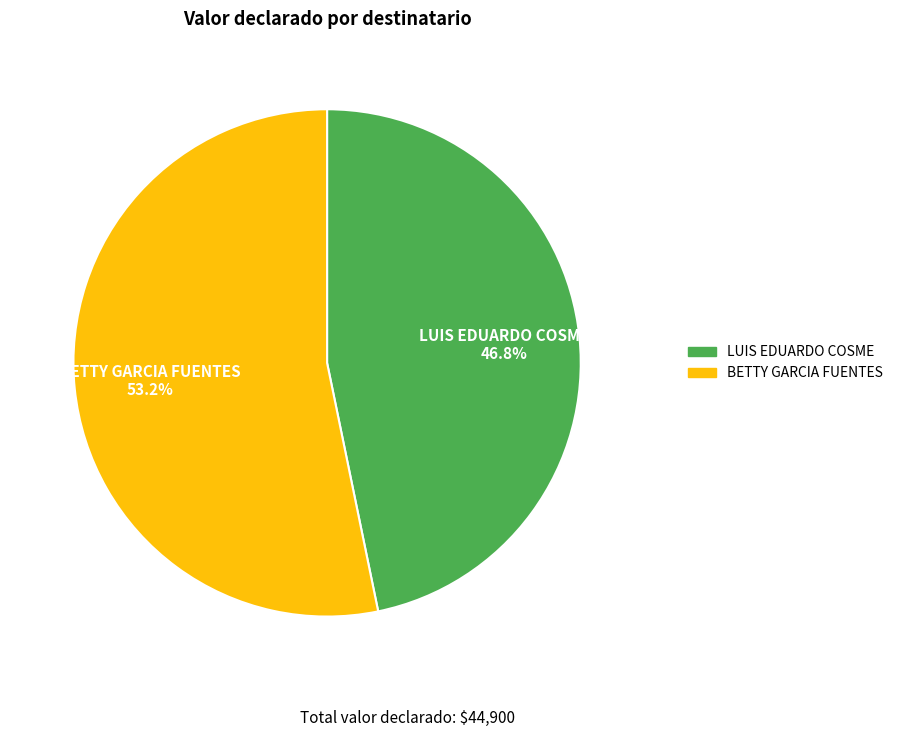

To the nearest percent, what portion does BETTY GARCIA FUENTES represent?

53%